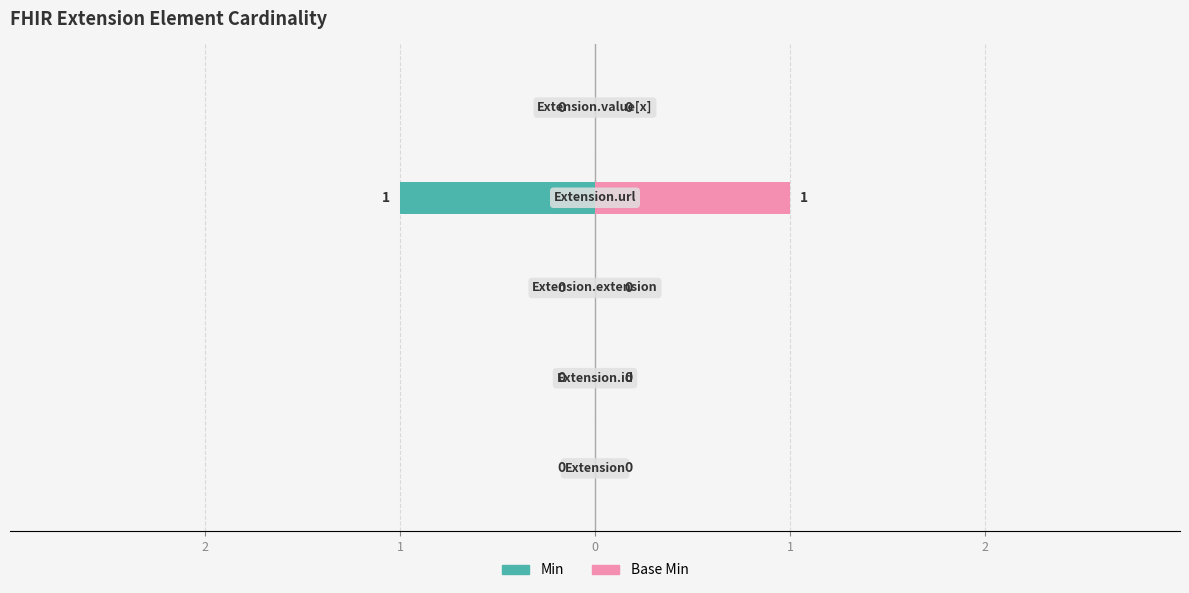

Reading right to left, transcribe all the data shown in this chart.

Min: 2=0	1=-1	0=0	1=0	2=0
Base Min: 2=0	1=1	0=0	1=0	2=0